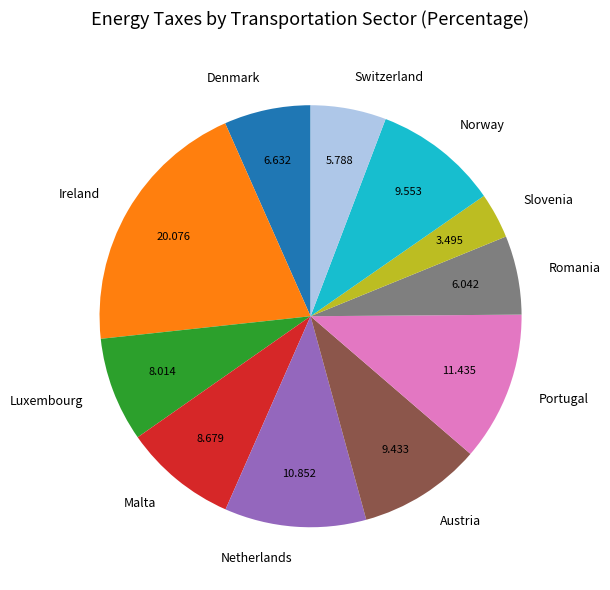

Is Malta the majority of the pie?

No